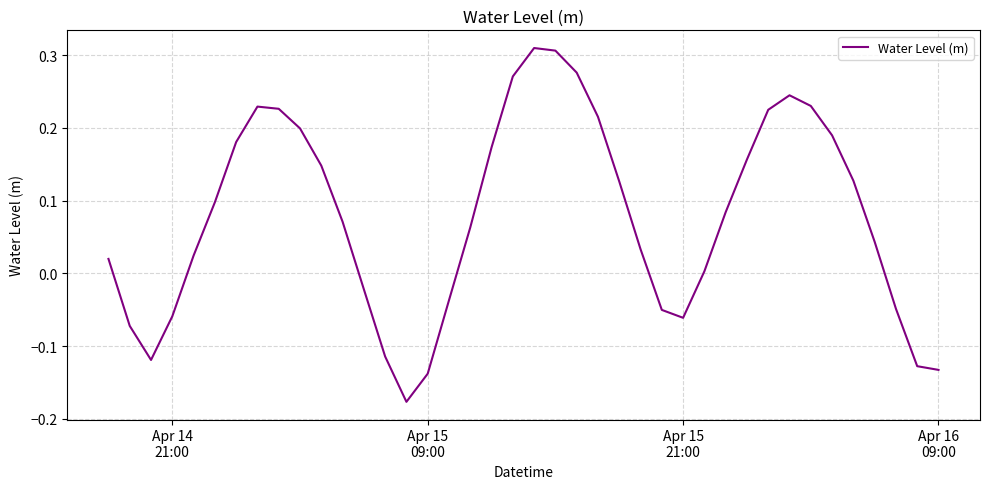

What is the difference between the maximum and minimum values?

0.5